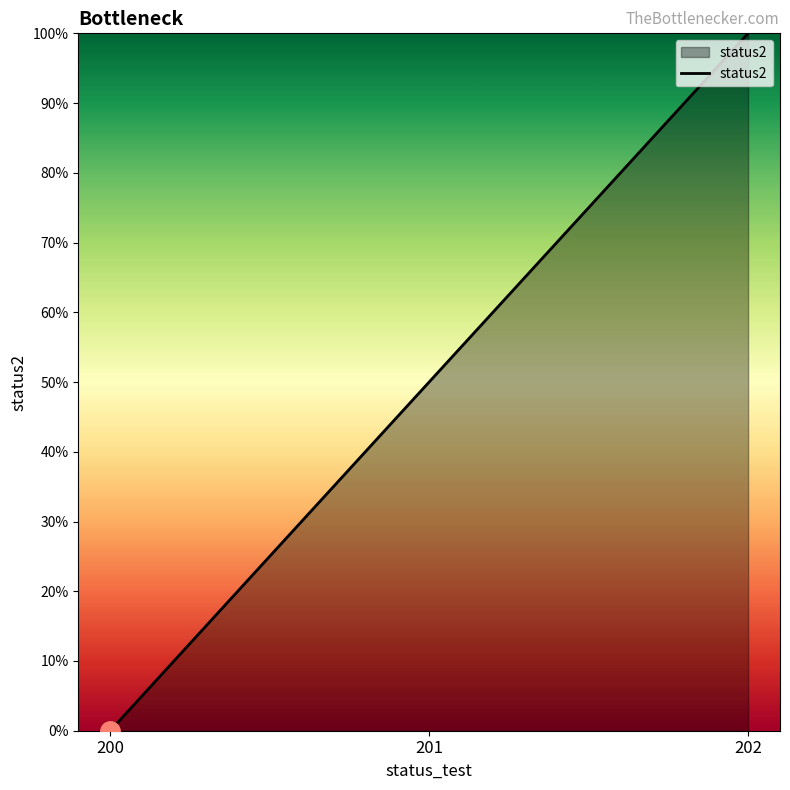

Reading left to right, what are all the values shown in this chart?

200=0	201=50	202=100